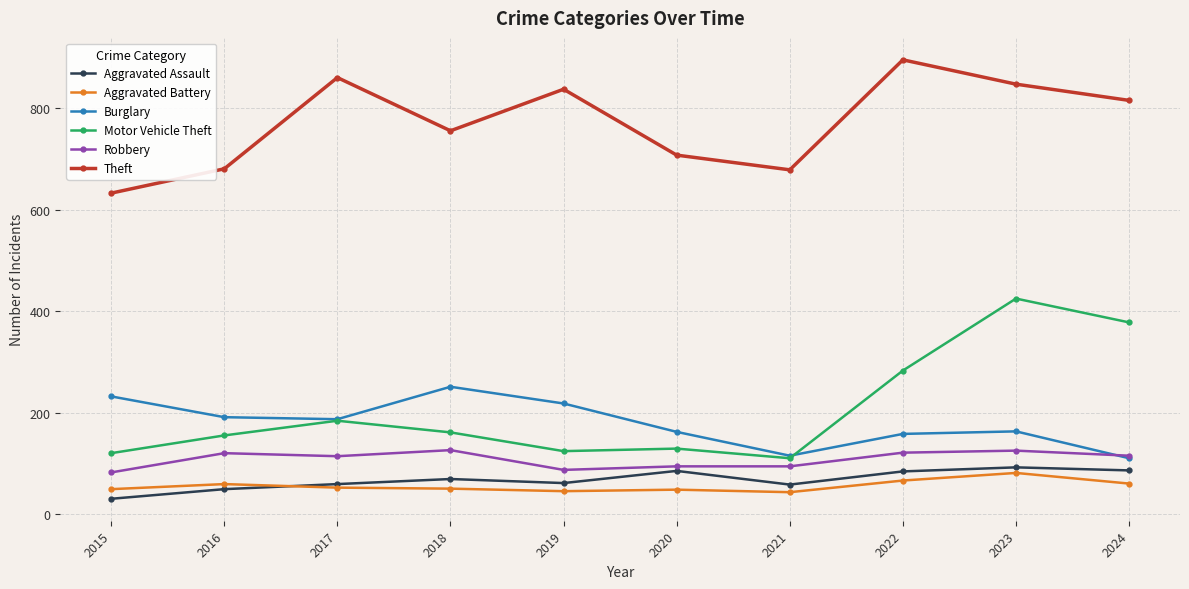

Does the chart display data point markers on the line(s)?

Yes